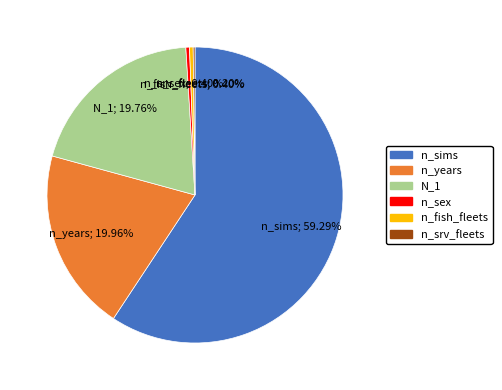

Is N_1 the majority of the pie?

No